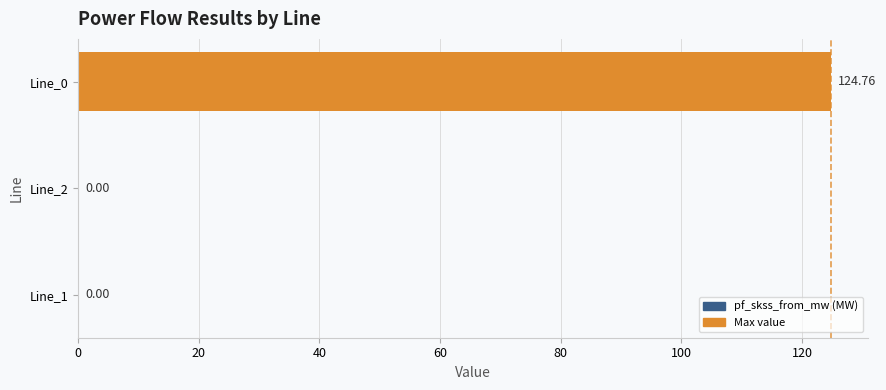

Between Line_1 and Line_0, which is larger?

Line_0